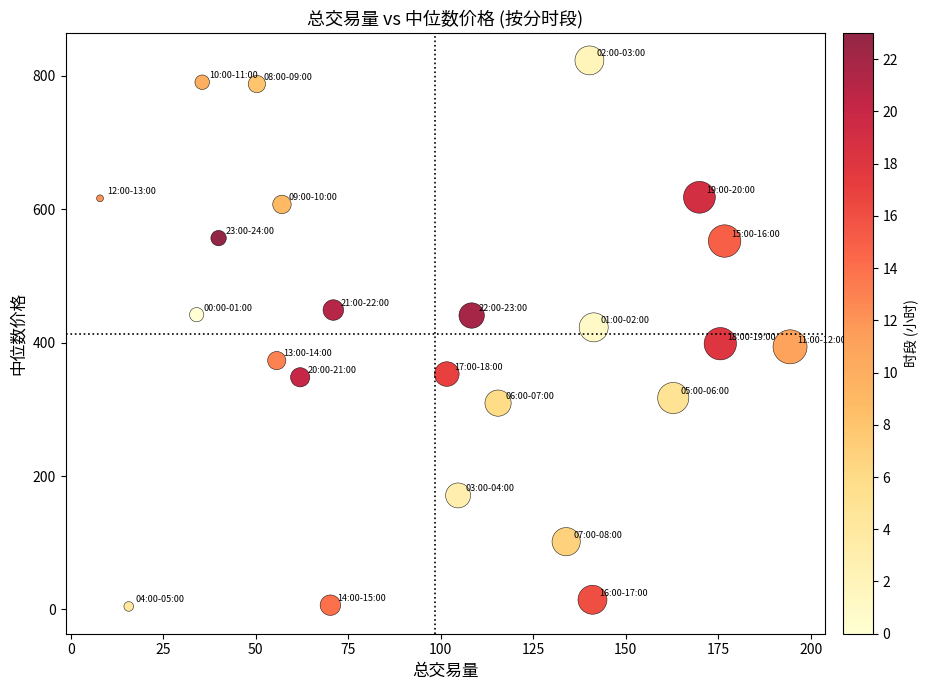

What is the range of Y values (max minus min)?

818.8